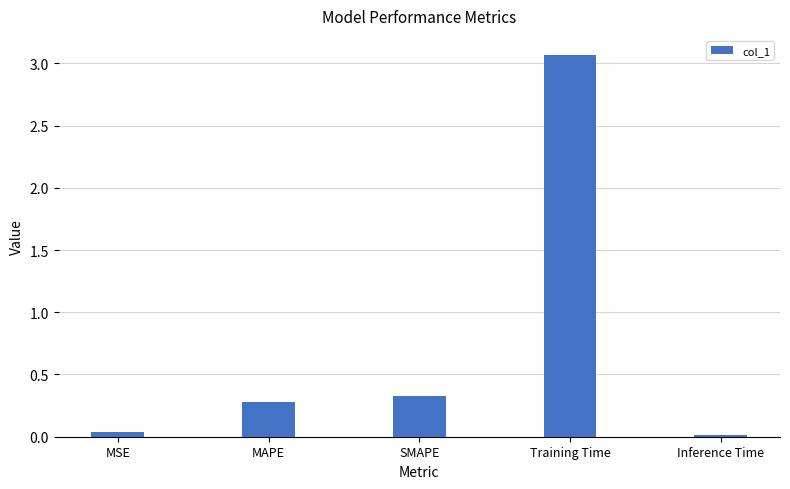

Count the number of data series in this chart.

1